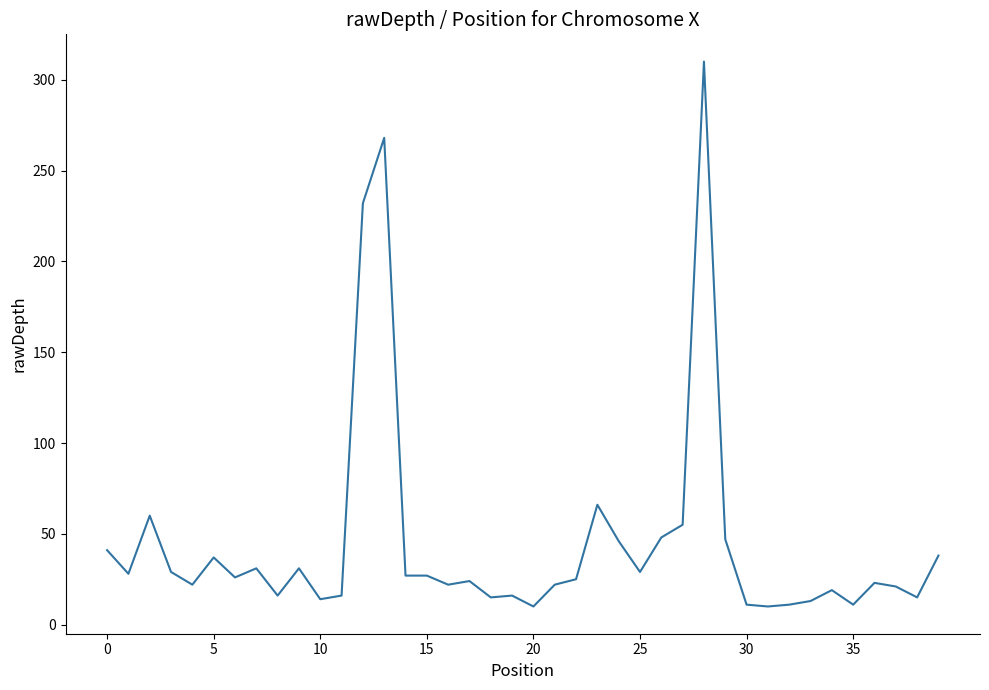

Does the chart have visible grid lines?

No